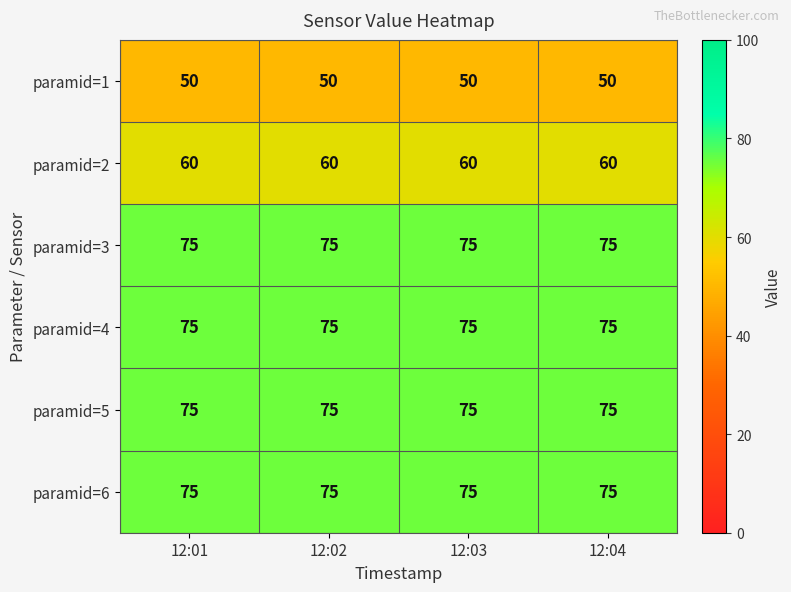

True or false: paramid=3 has a value of 39 at 12:01.

False